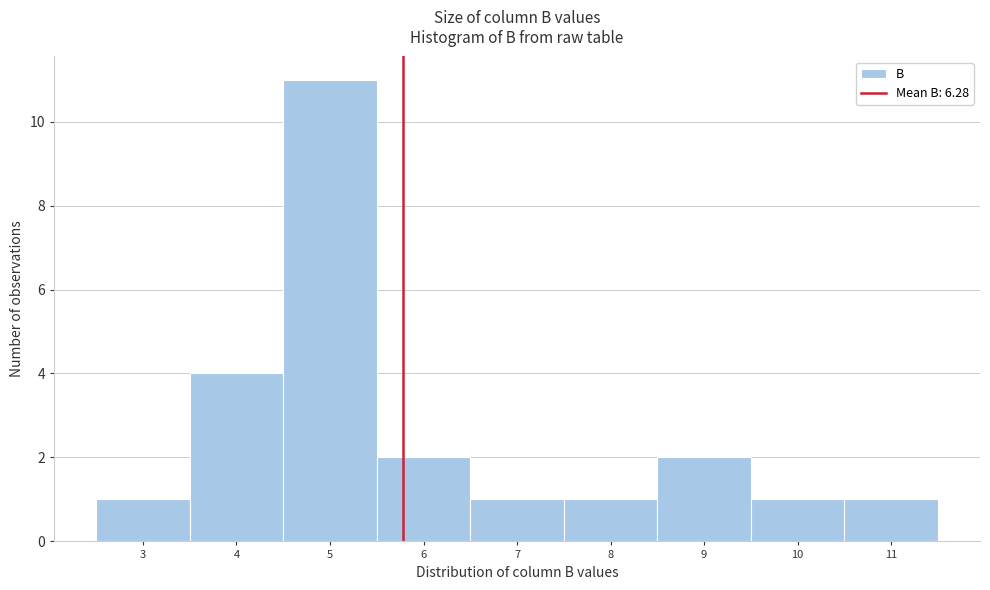

Reading left to right, list all the values displayed in this chart.

3=1	4=4	5=11	6=2	7=1	8=1	9=2	10=1	11=1